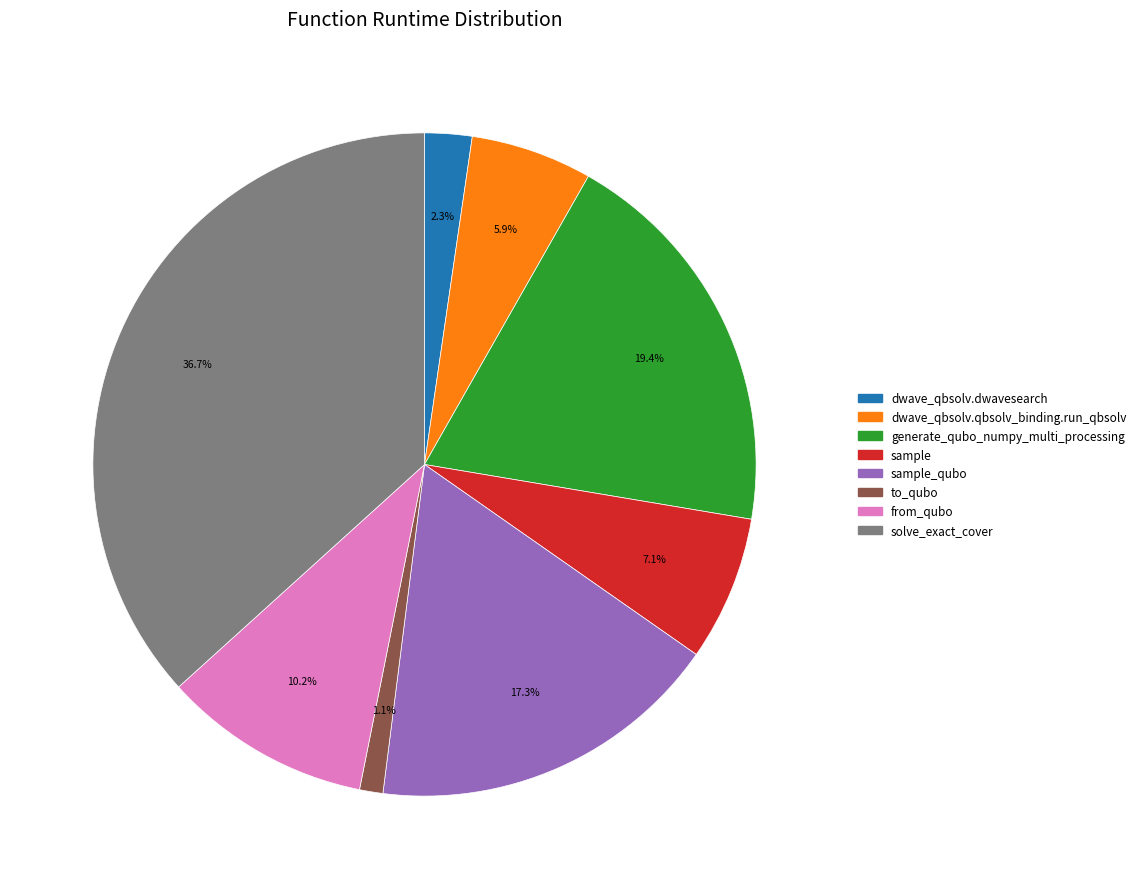

Is there a majority slice in this chart?

No